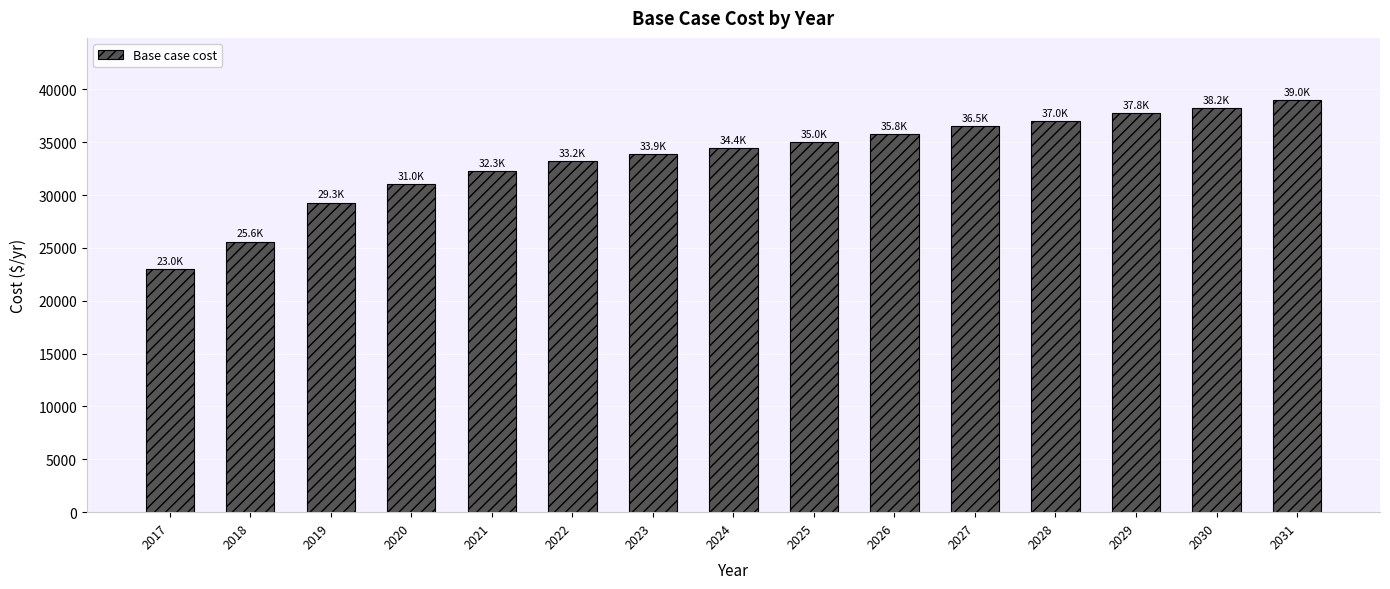

Reading right to left, transcribe all the data shown in this chart.

39019.6	38241.4	37755.1	36976.9	36490.5	35809.6	35031.4	34447.8	33864.1	33183.2	32307.7	31043.2	29292.3	25595.9	22969.5